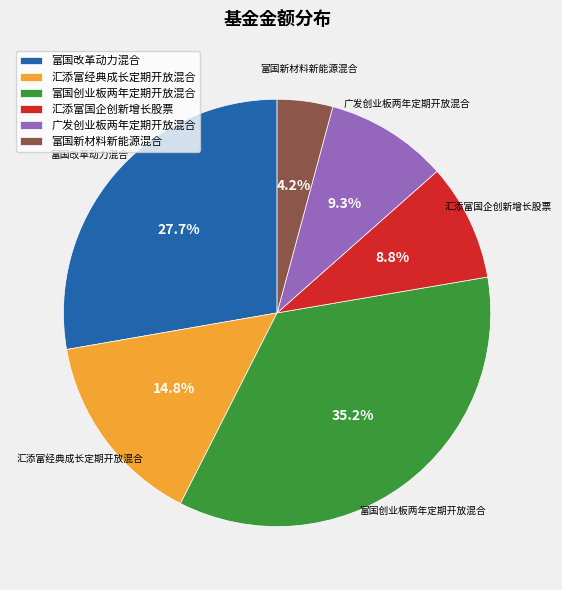

To the nearest percent, what percentage of the pie is 汇添富国企创新增长股票?

9%